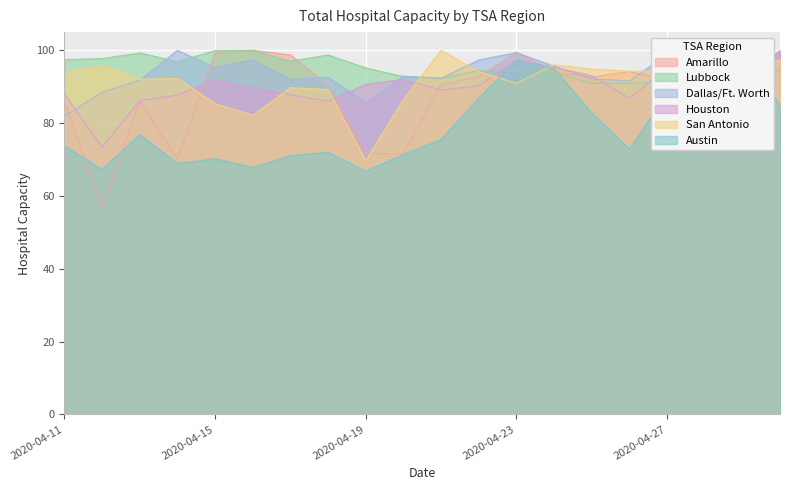

Which series has the largest total across all categories?

Lubbock